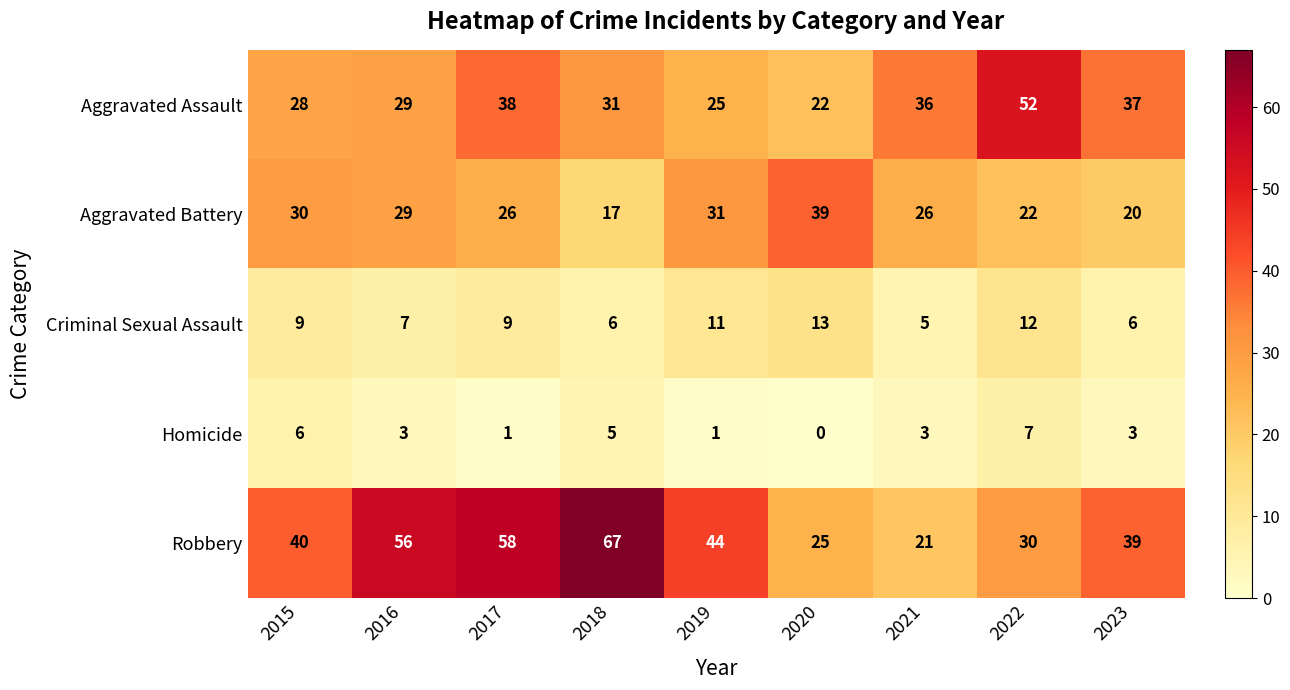

What is the total value across all series at 2023?

105